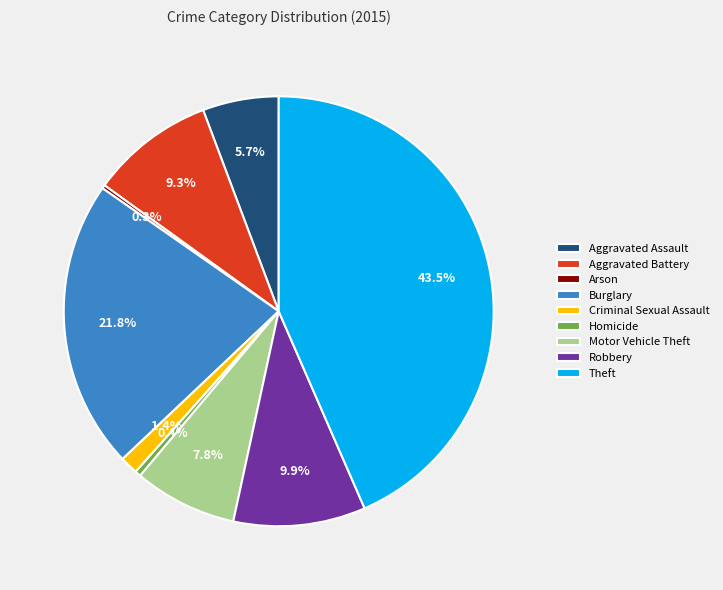

Combined, what portion of the pie is Robbery and Burglary?

31.7%